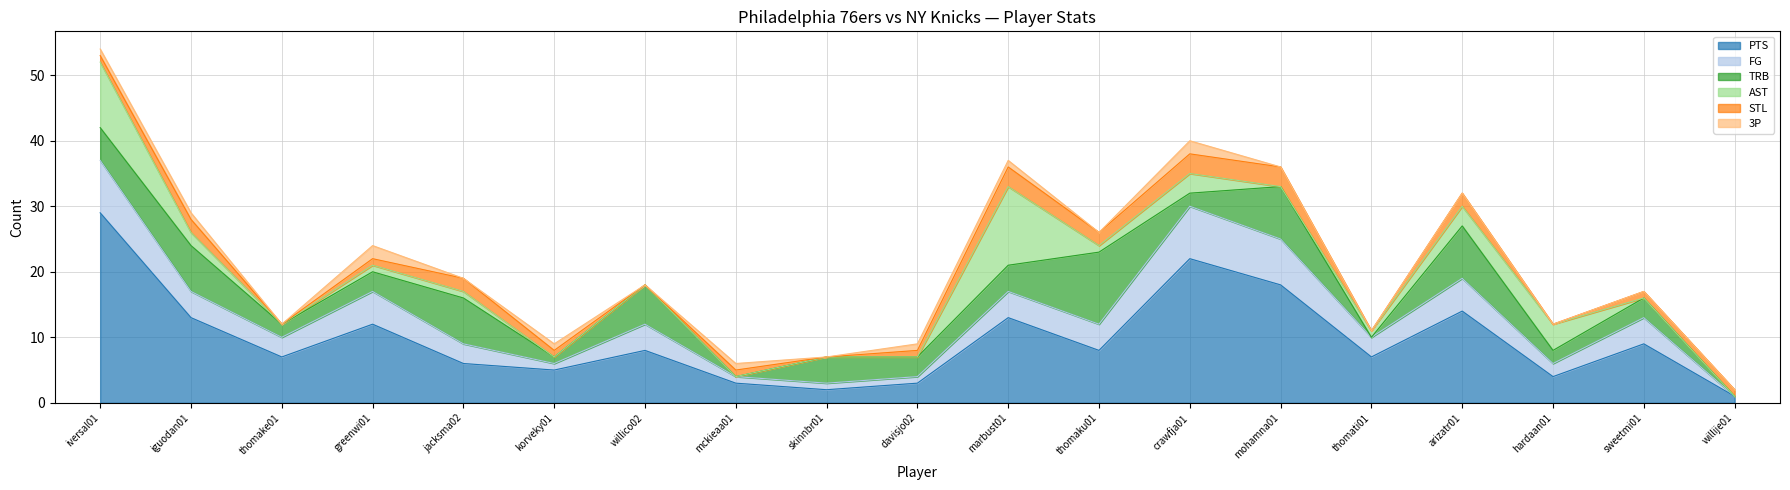

At which label does FG first exceed 4?

iversal01